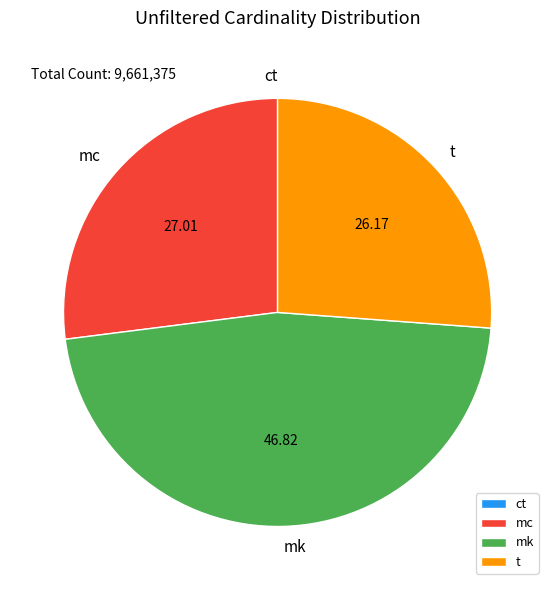

What is the largest slice in the pie chart?

mk